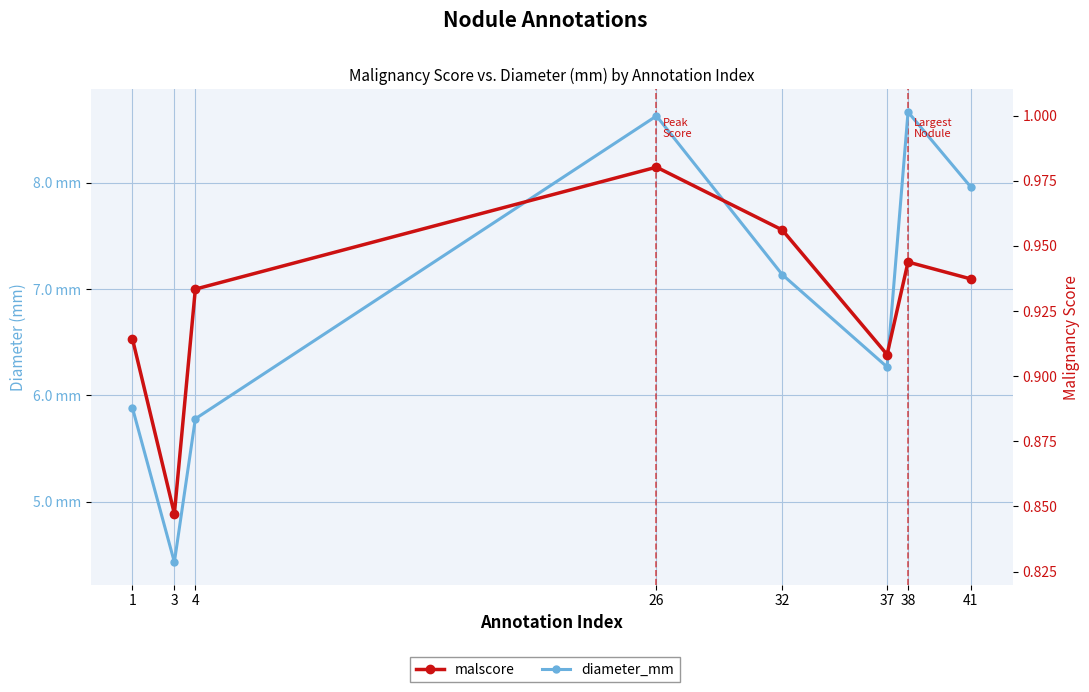

True or false: malscore and diameter_mm intersect in this chart.

False